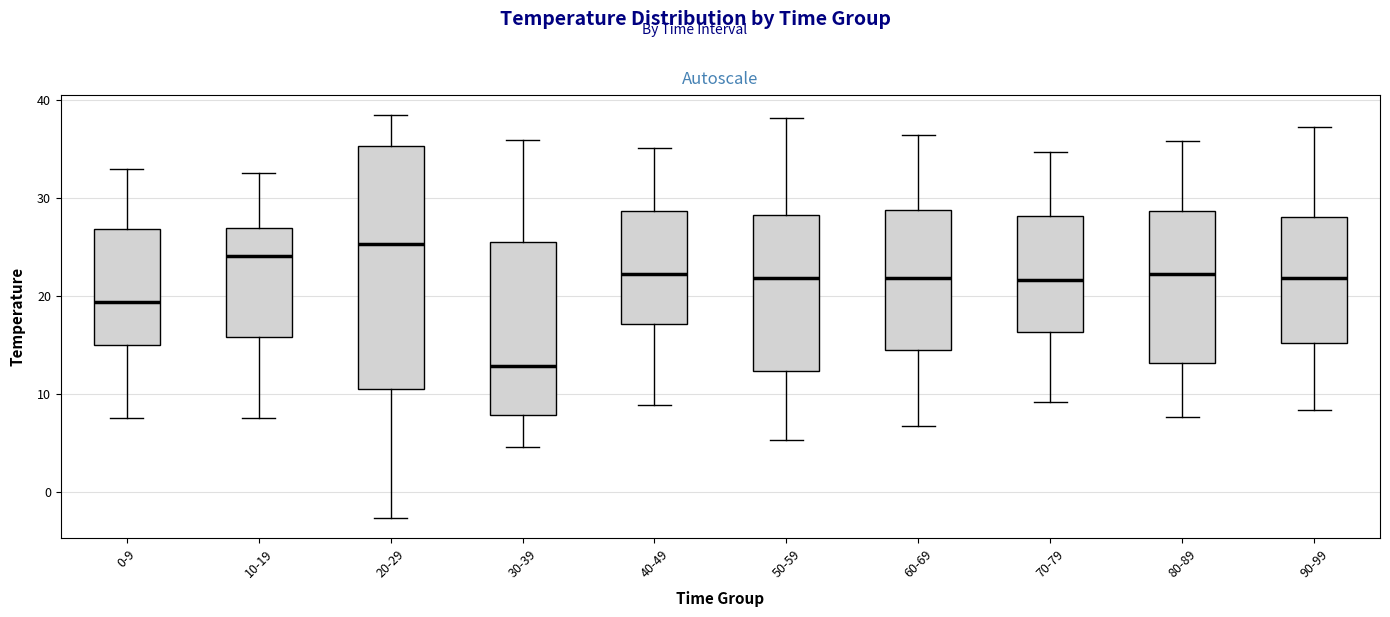

Where does the upper whisker of the box for 80-89 end on the y-axis? The values are not printed on the chart, so give them approximately, as read against the axis.

36